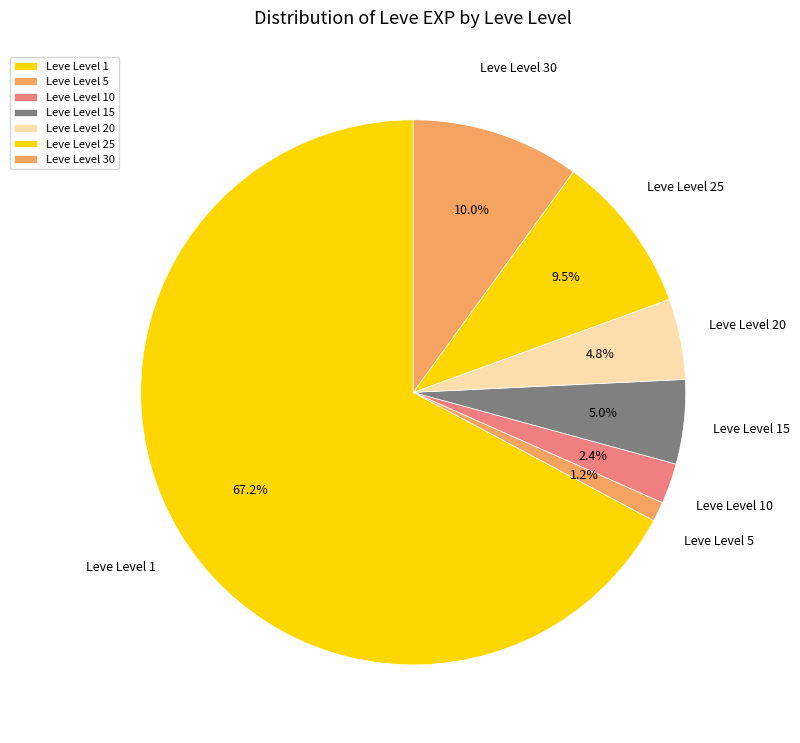

How many slices are in this pie chart?

7